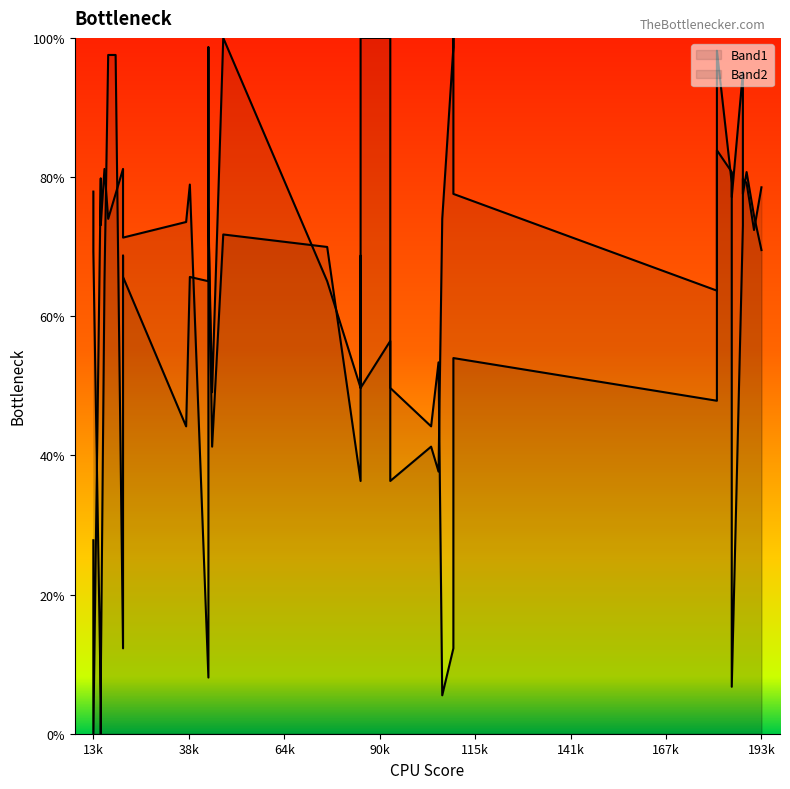

How many values in the Band1 series are below 65?

19